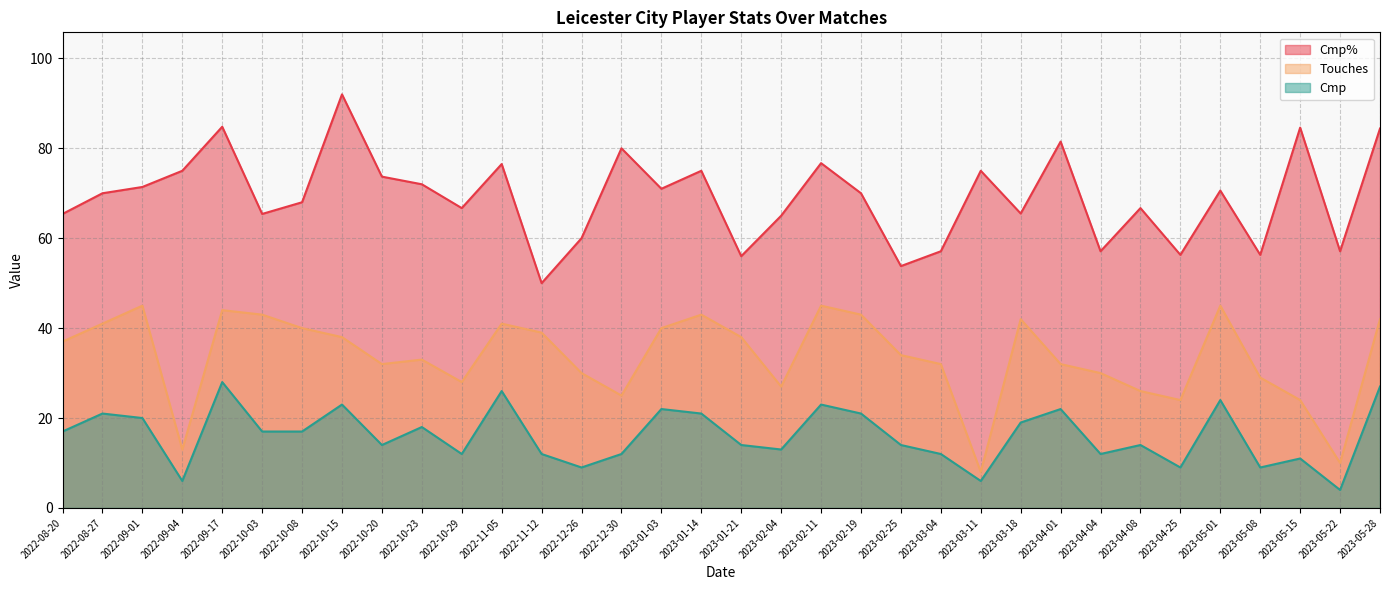

At which category is the sum across all series the highest?

2022-09-17